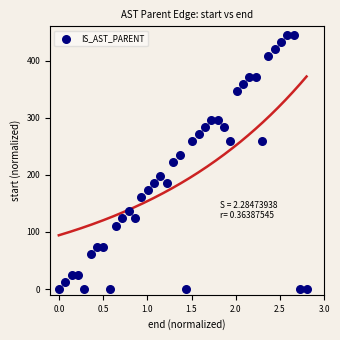

What is the range of X values (max minus min)?

2.8